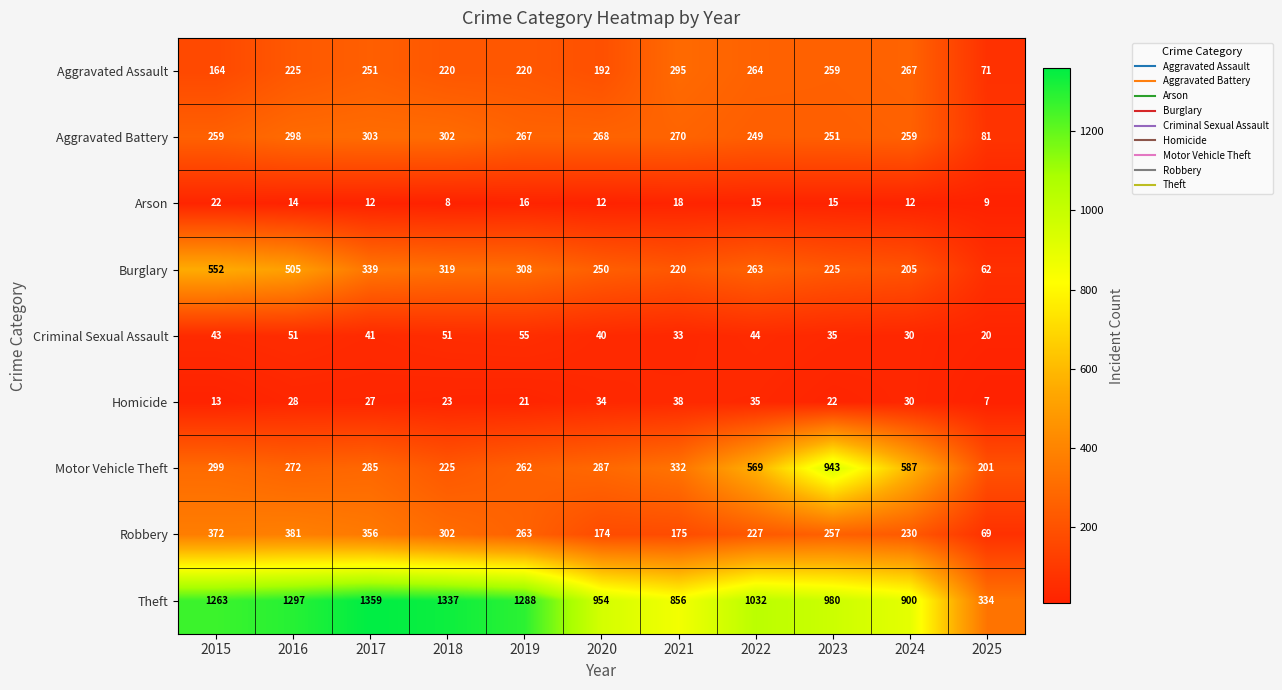

What is the sum of all Robbery values?

2806